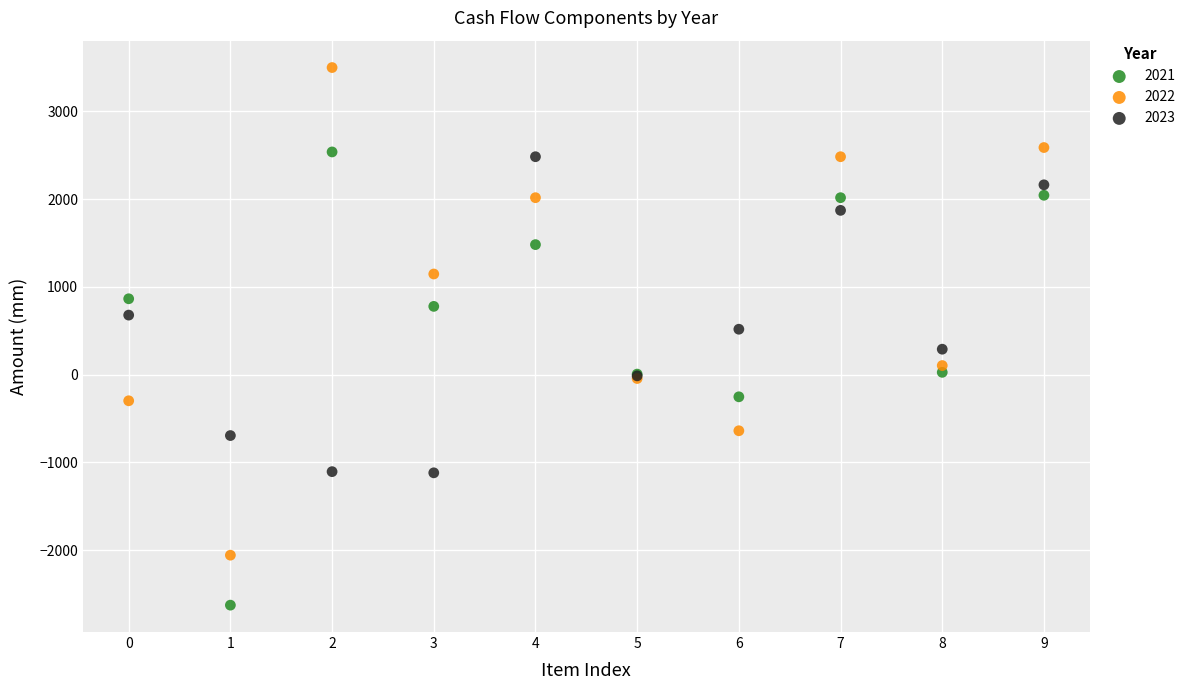

Which series reaches the maximum Y coordinate?

2022